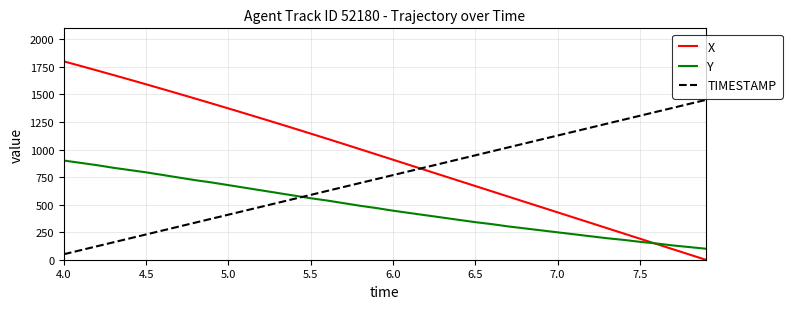

What is the difference between the second highest and minimum values in the TIMESTAMP series?

1364.1